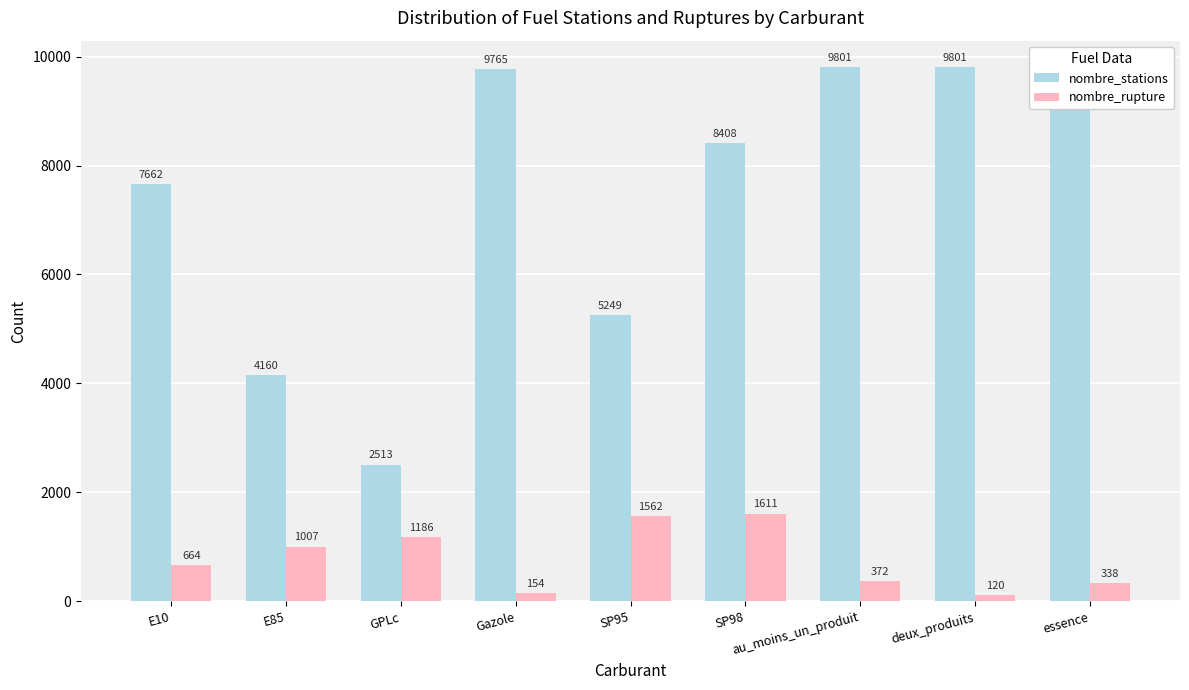

What is the difference between the maximum and minimum values in the nombre_rupture series?

1491